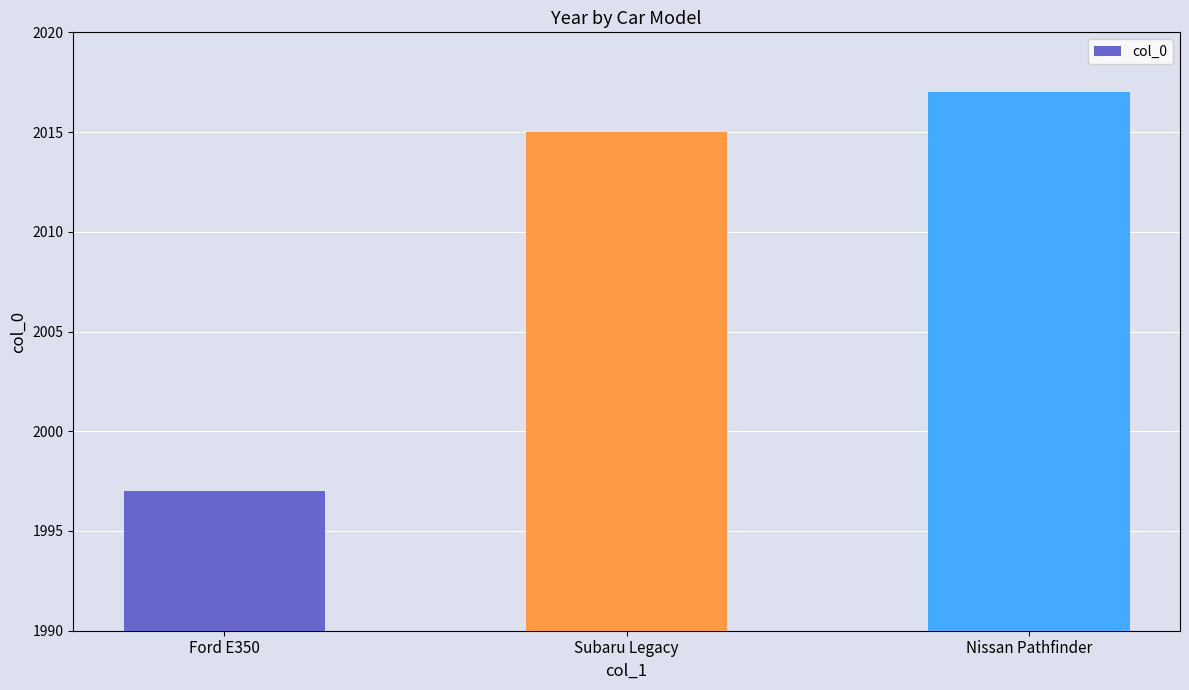

What is the change in value from Subaru Legacy to Nissan Pathfinder?

+2